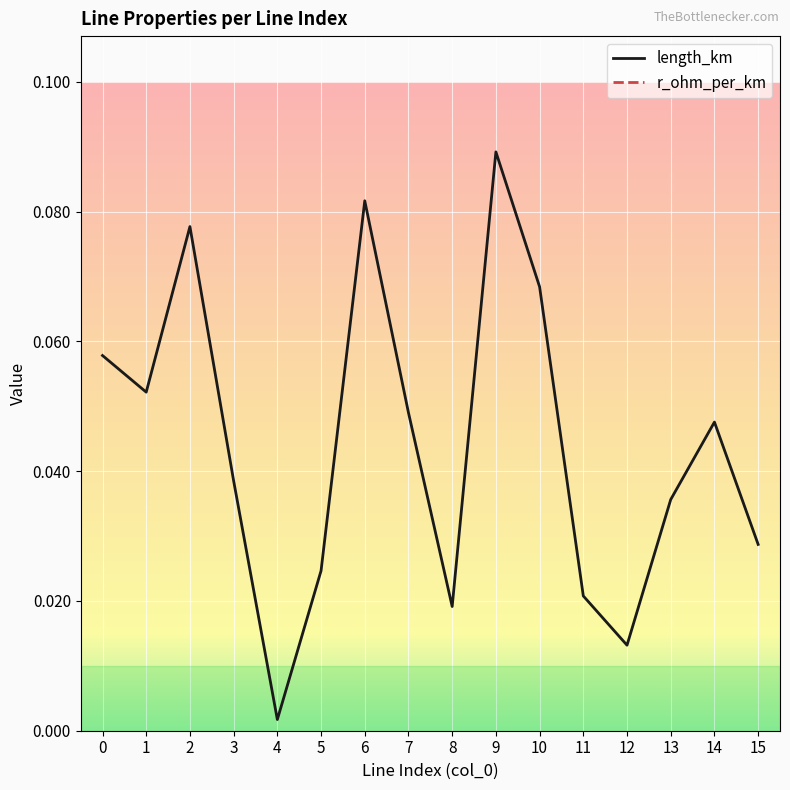

Which label corresponds to the largest value in the chart?

9